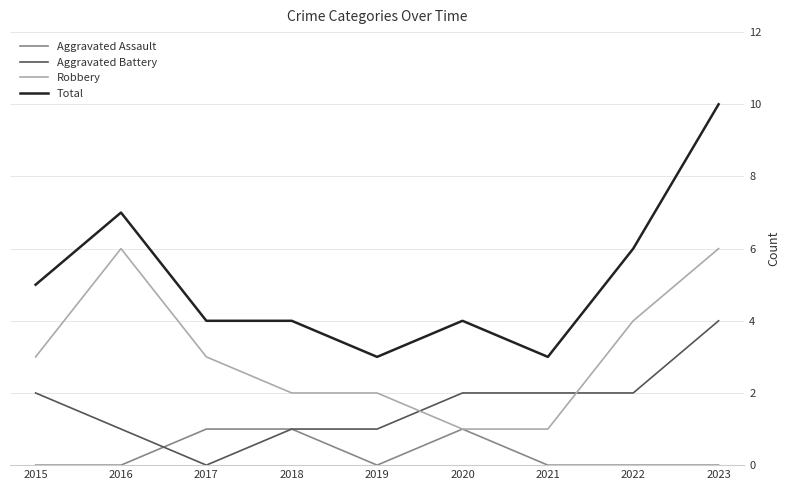

Count the Aggravated Assault values in the range 0 to 1.

9